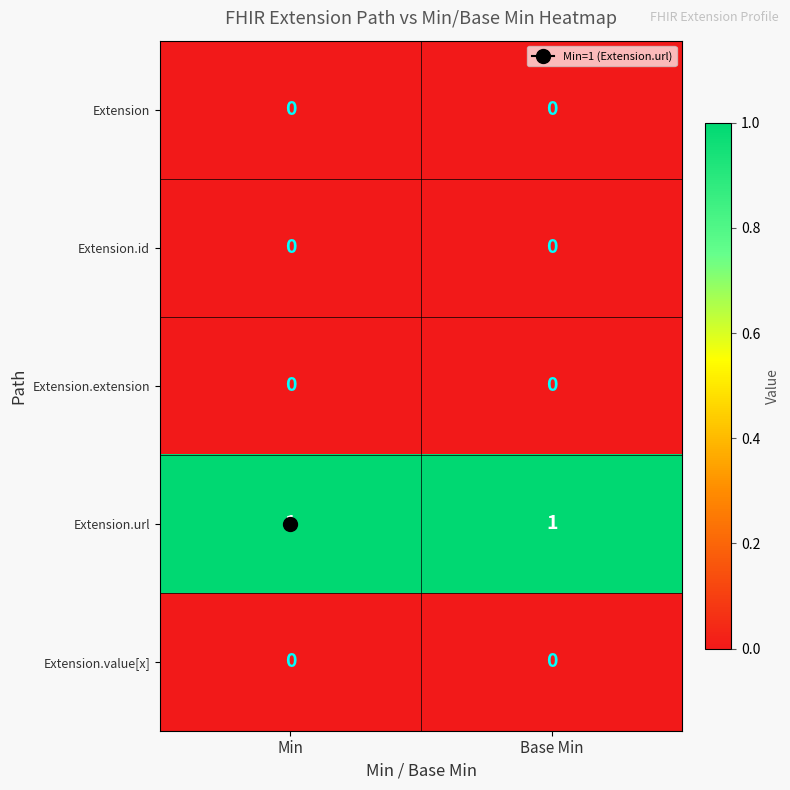

True or false: Extension.id has a value of 0 at Min.

True